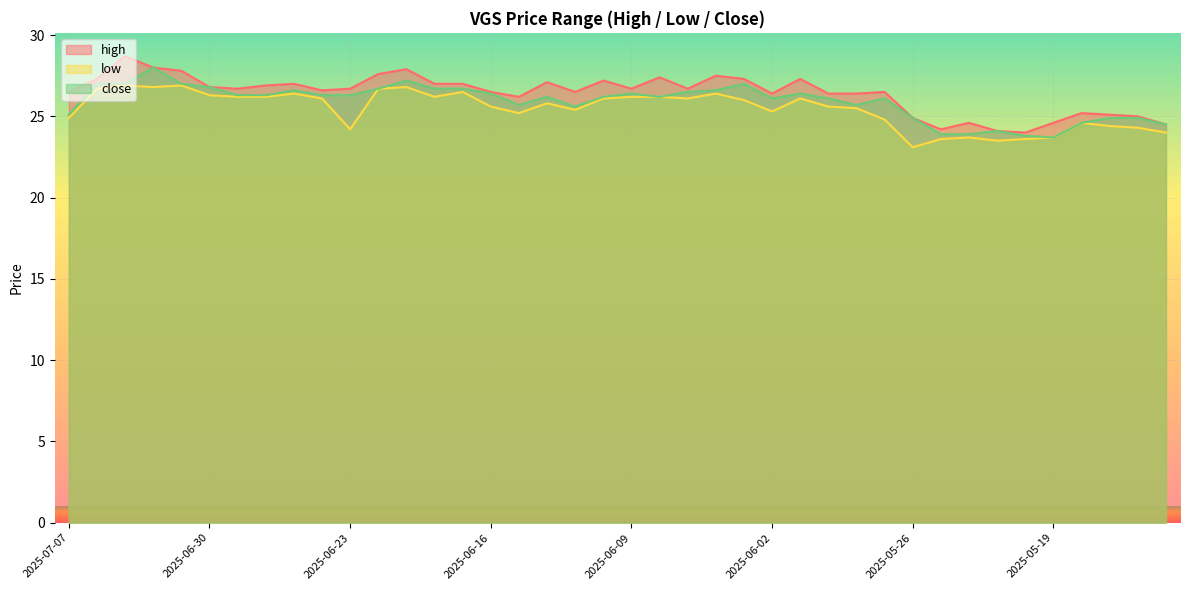

Rank the series by their maximum value, from lowest to highest.

low, close, high